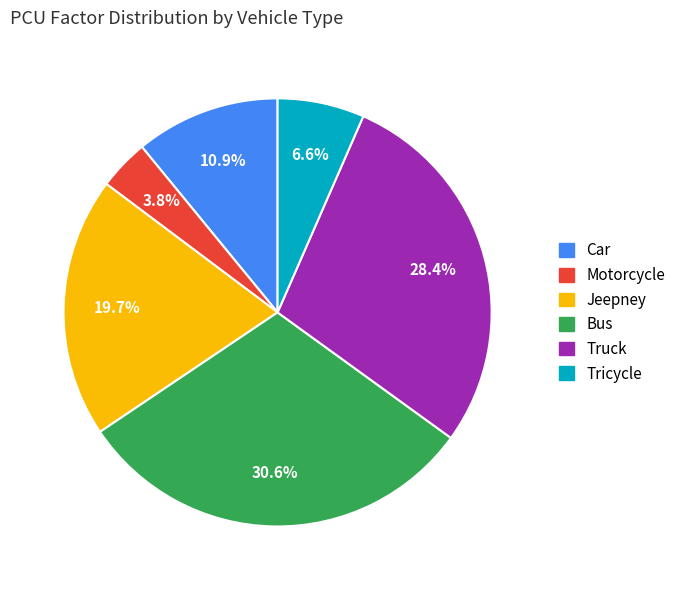

Count the number of slices in the pie.

6